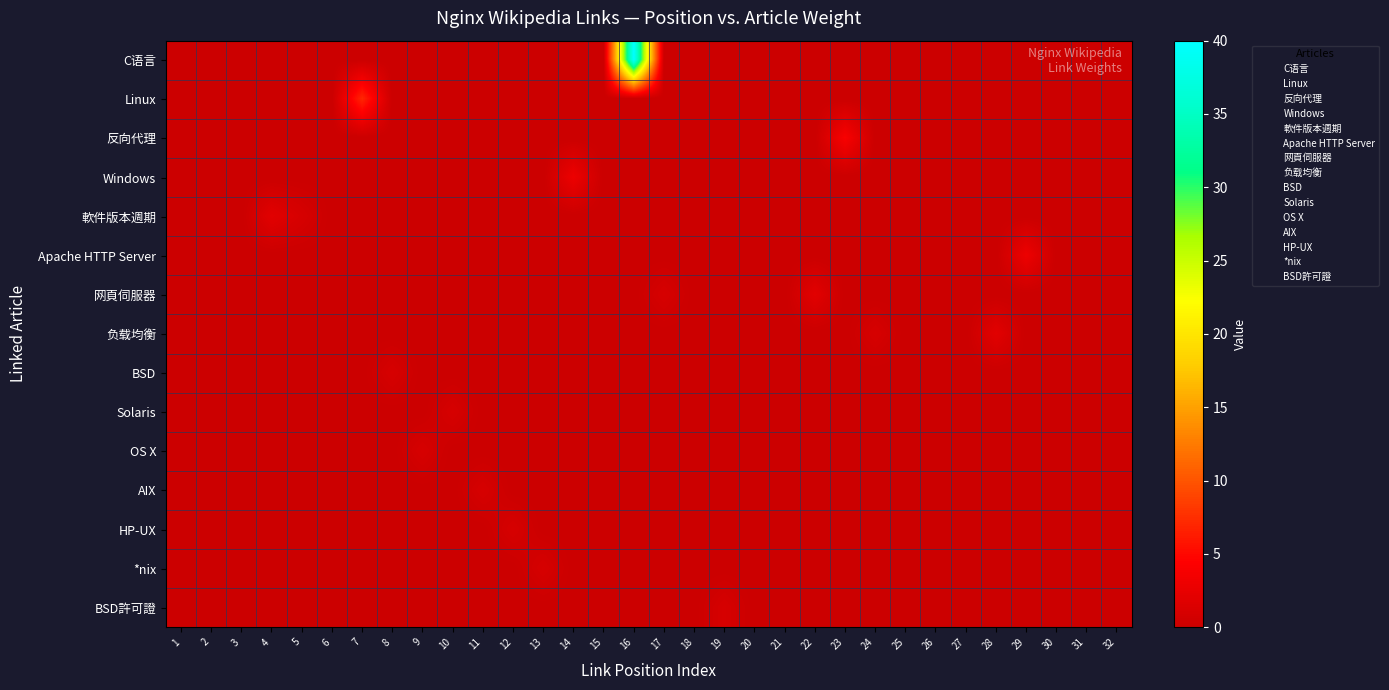

At 17, list the series in order from largest to smallest.

网頁伺服器, C语言, Linux, 反向代理, Windows, 軟件版本週期, Apache HTTP Server, 负载均衡, BSD, Solaris, OS X, AIX, HP-UX, *nix, BSD許可證